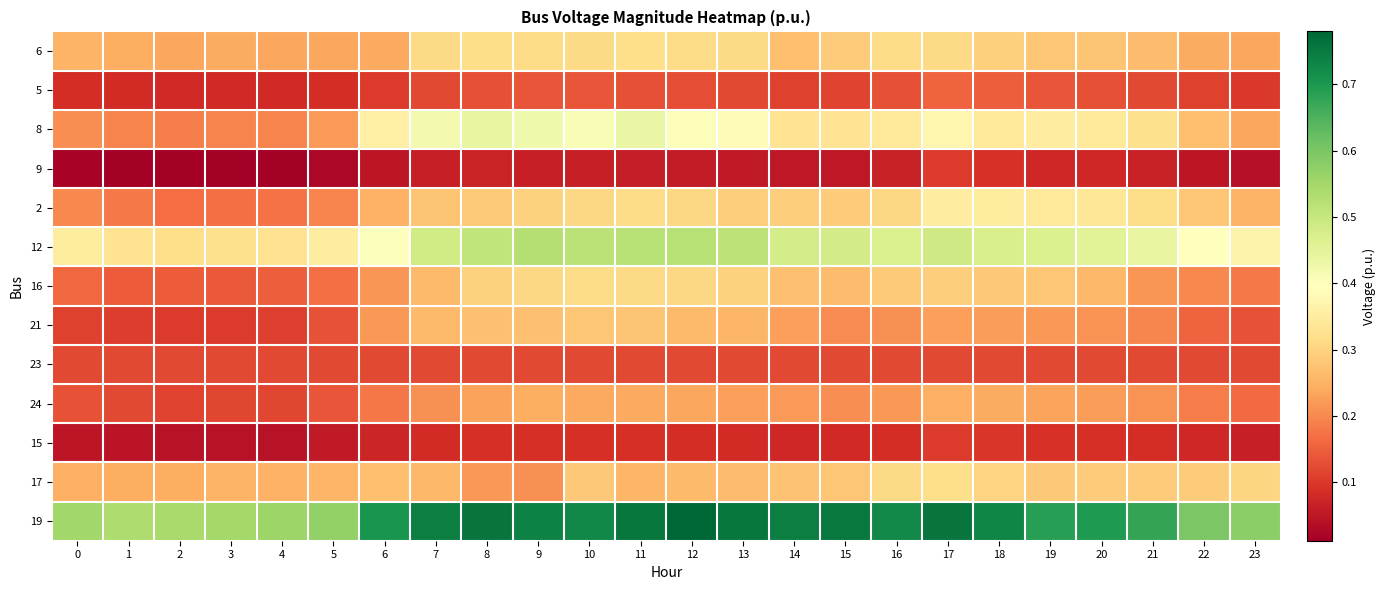

At which category is the sum across all series the highest?

17